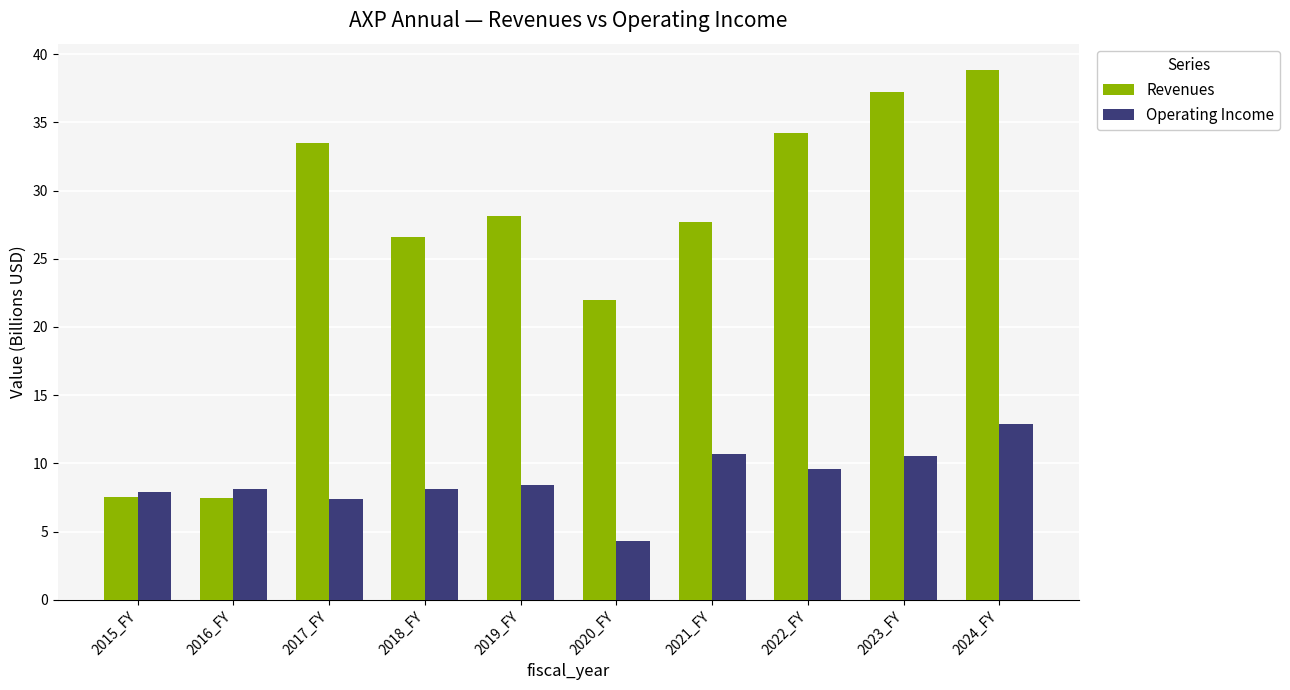

What is the greatest value displayed?

38.8